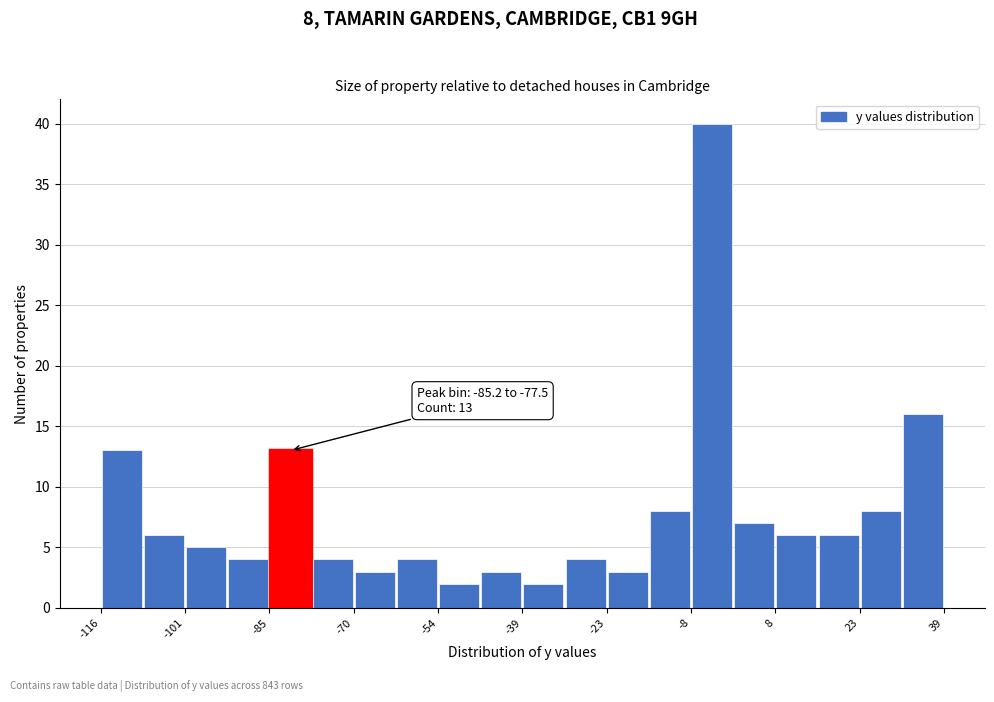

Read against the x-axis, roughly where is the centre of the tallest bar?

-4